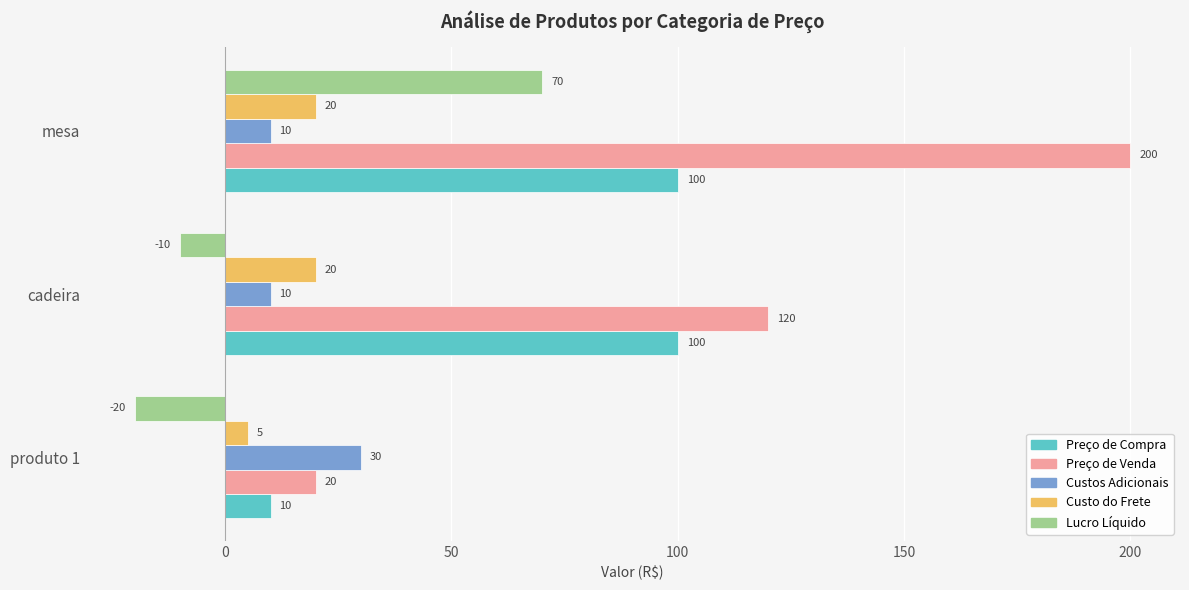

The Custo do Frete series shows 6 at mesa. True or false?

False